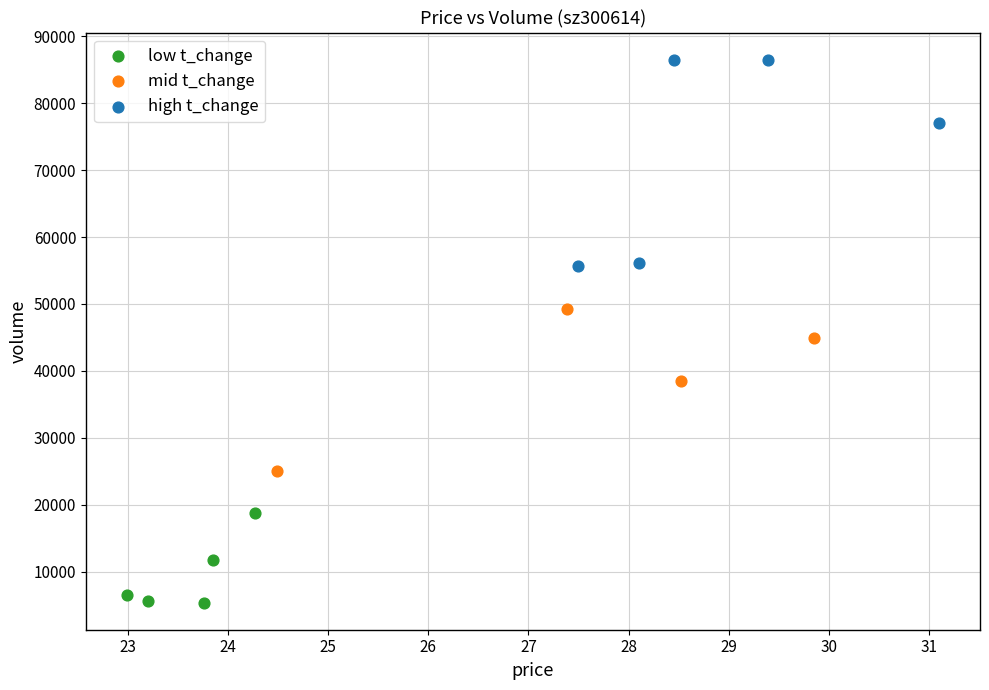

Which series contains the highest Y value?

high t_change